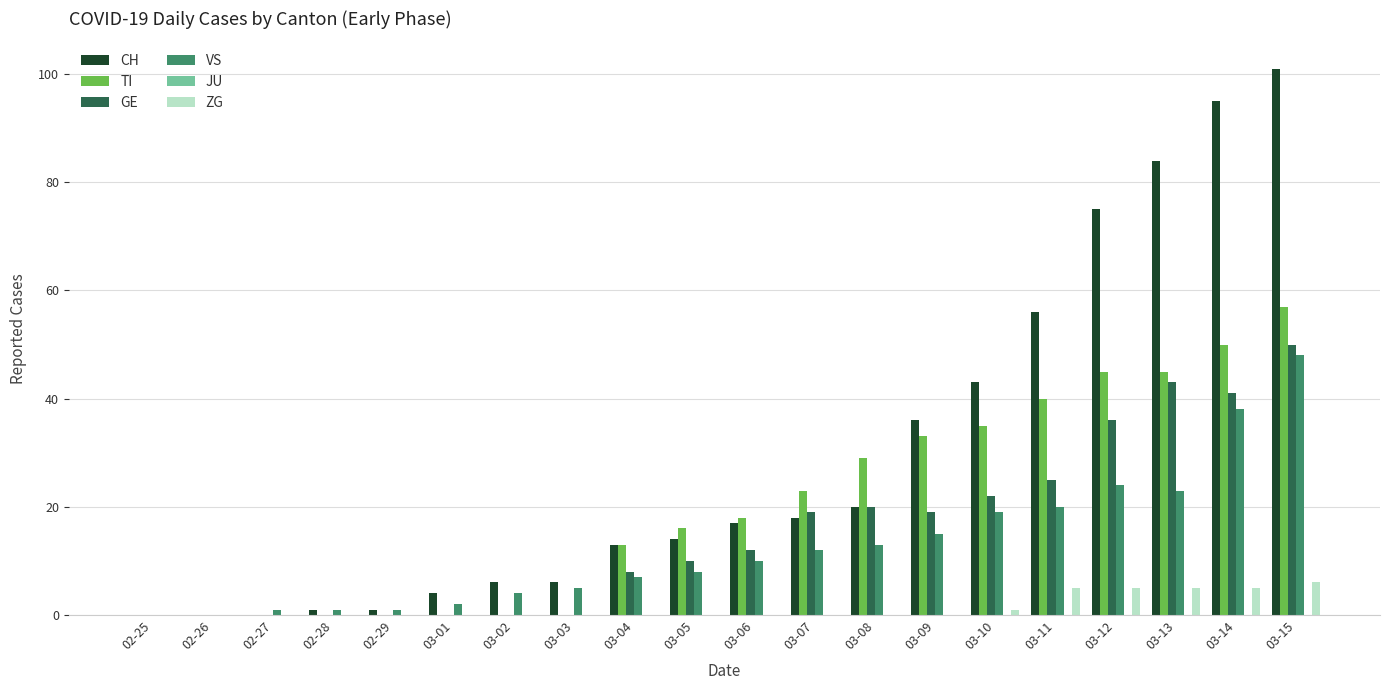

What is the sum of the VS values at 02-29 and 03-12?

25